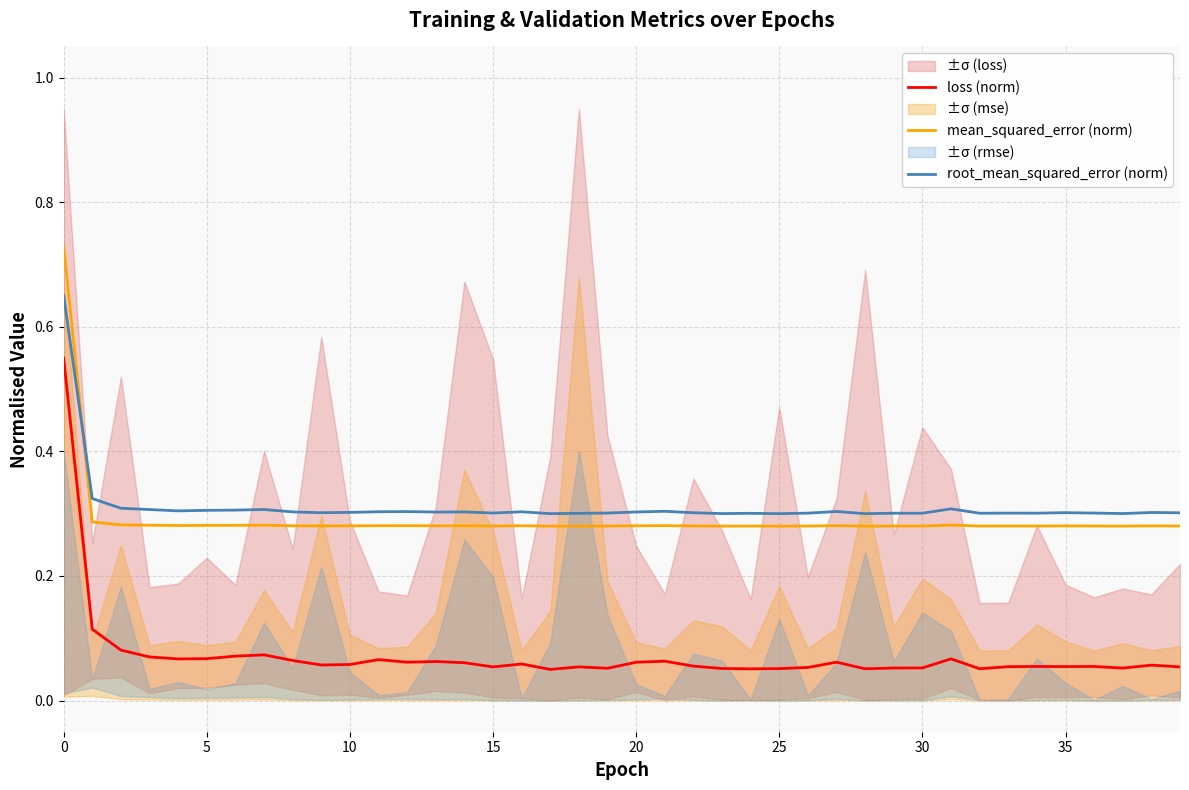

Which series has the widest spread of values?

loss (norm)